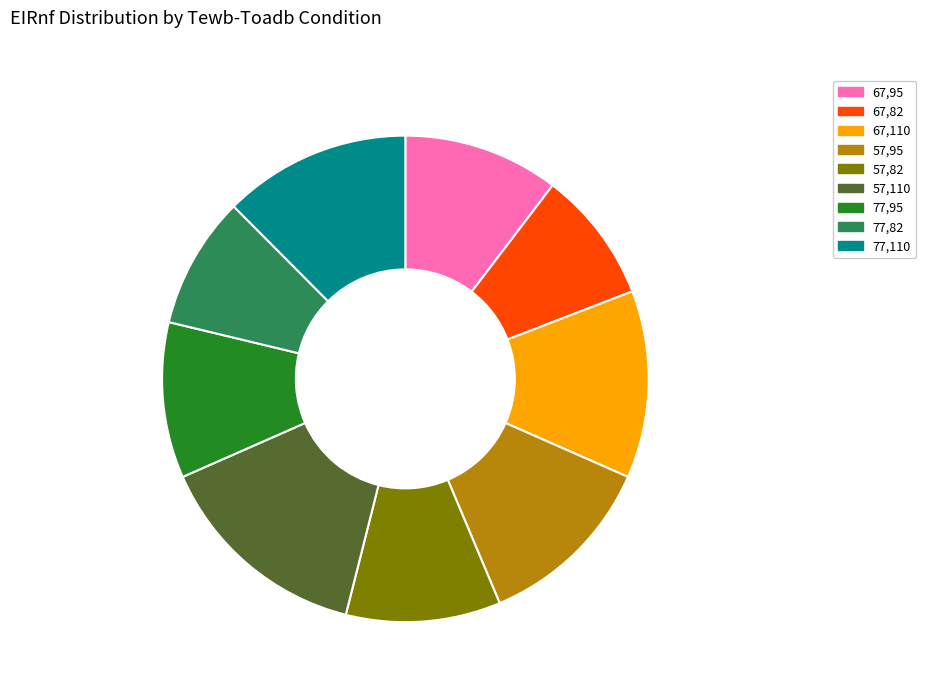

Does 57,95 account for over 50% of the chart?

No